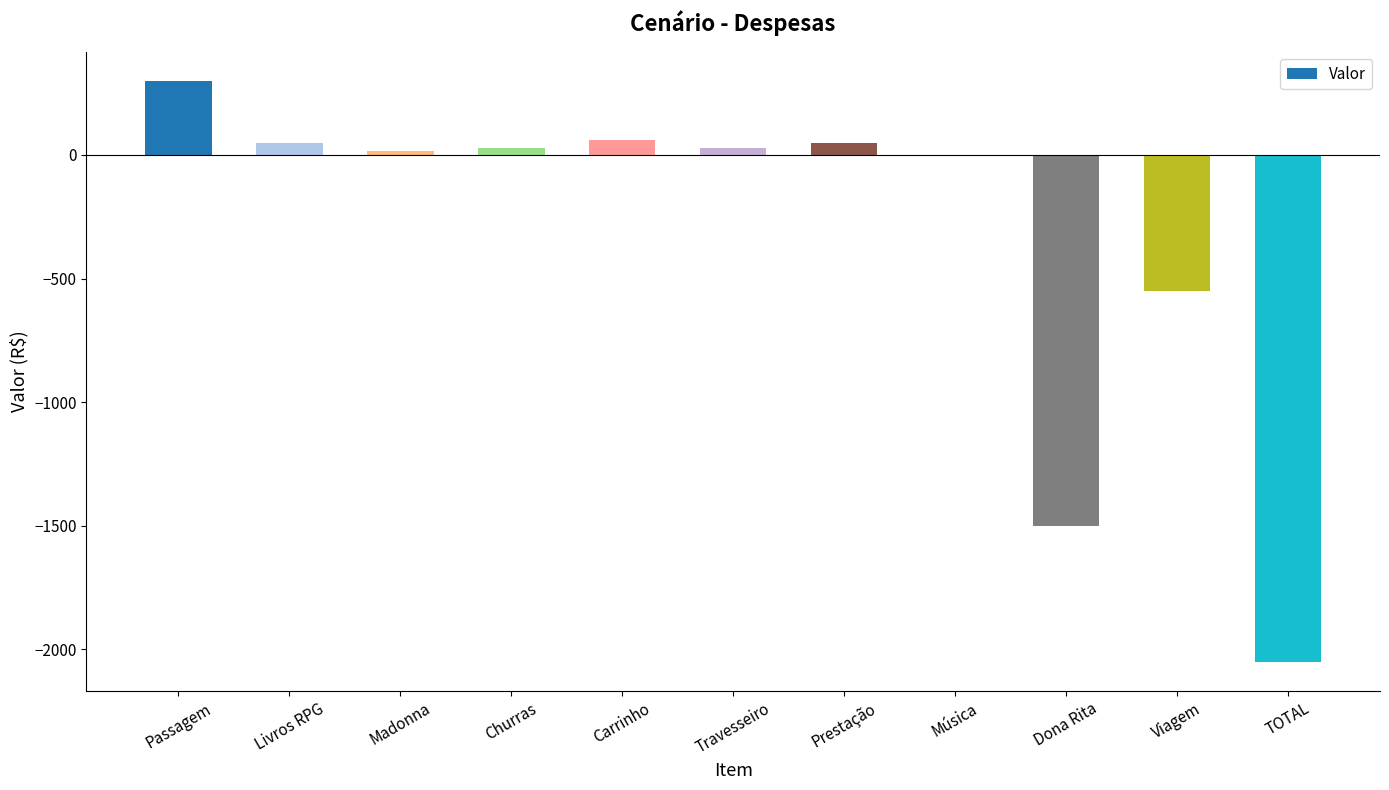

The value at Dona Rita is -1500.0. True or false?

True